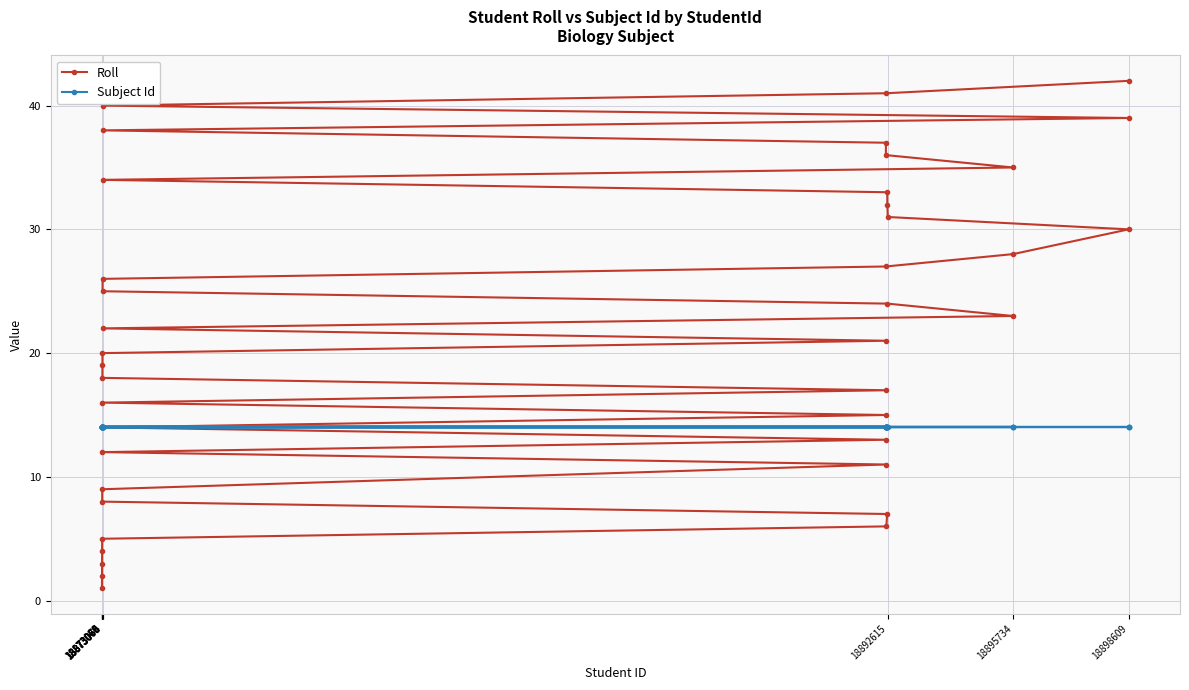

The value of Roll at 18873066 is 9. True or false?

True